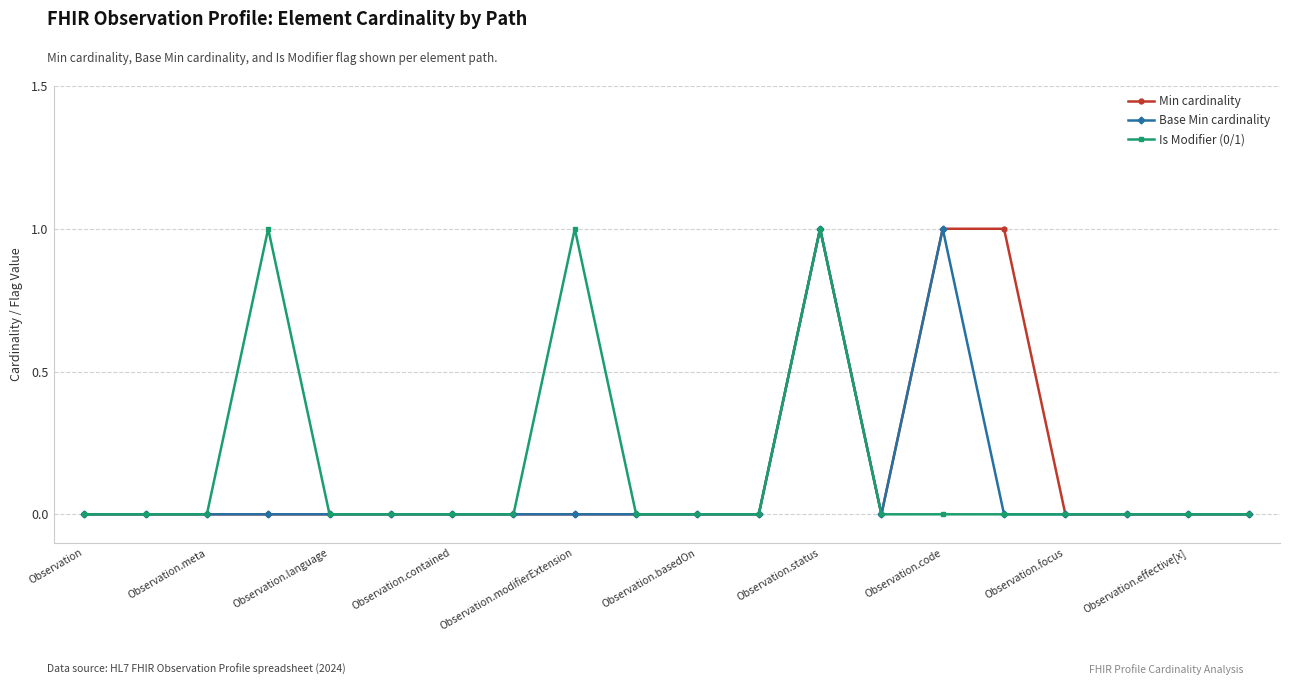

True or false: Is Modifier (0/1) has more than 0 interior local peaks.

True